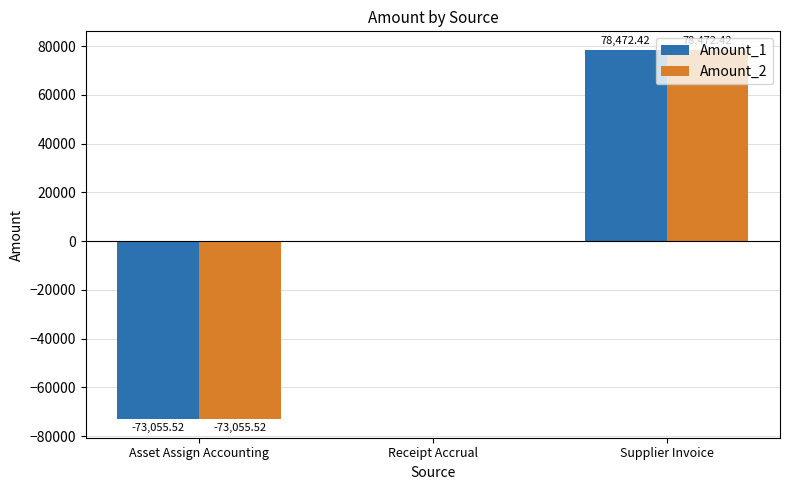

Which category has the highest value across all series?

Supplier Invoice